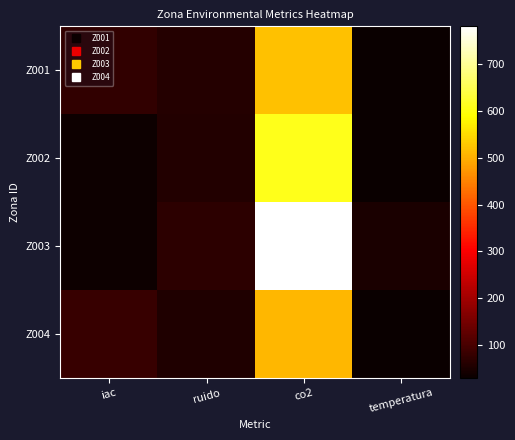

At which category is the sum across all series the highest?

co2